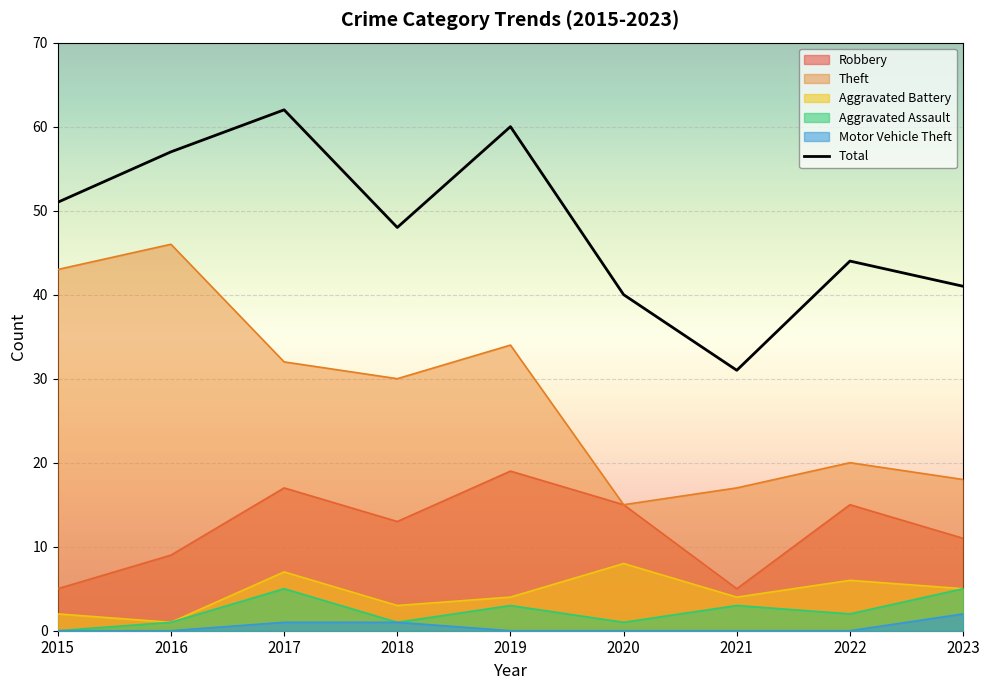

What is the spread (max minus min) of values at 2016?

57